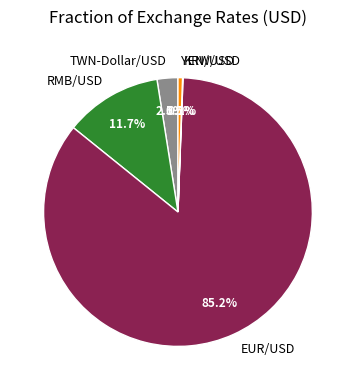

What percentage is the RMB/USD slice, to the nearest percent?

12%